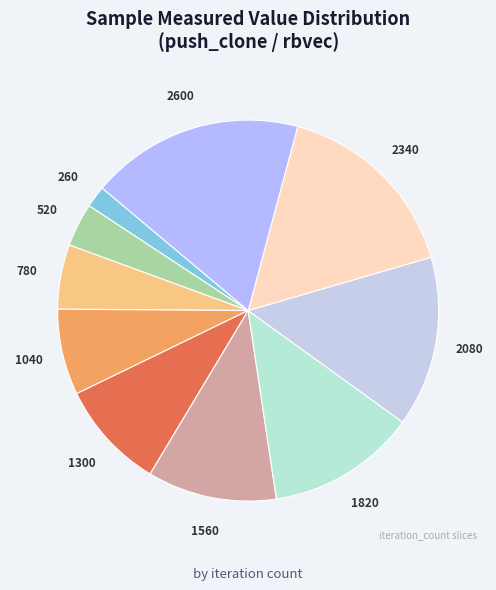

Is there any slice that represents more than half of the pie?

No